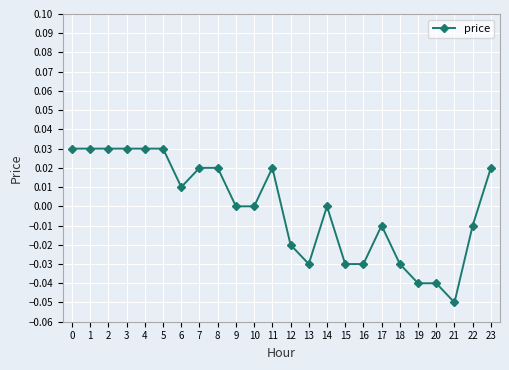

Is it true that the value at 9 is 0.0?

True